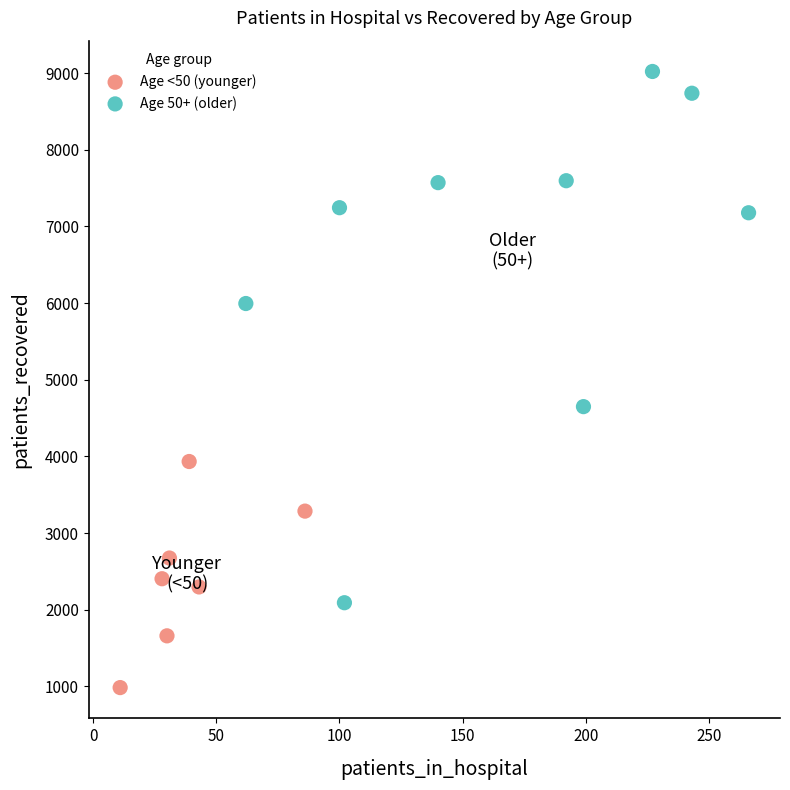

Which series reaches the maximum Y coordinate?

Age 50+ (older)